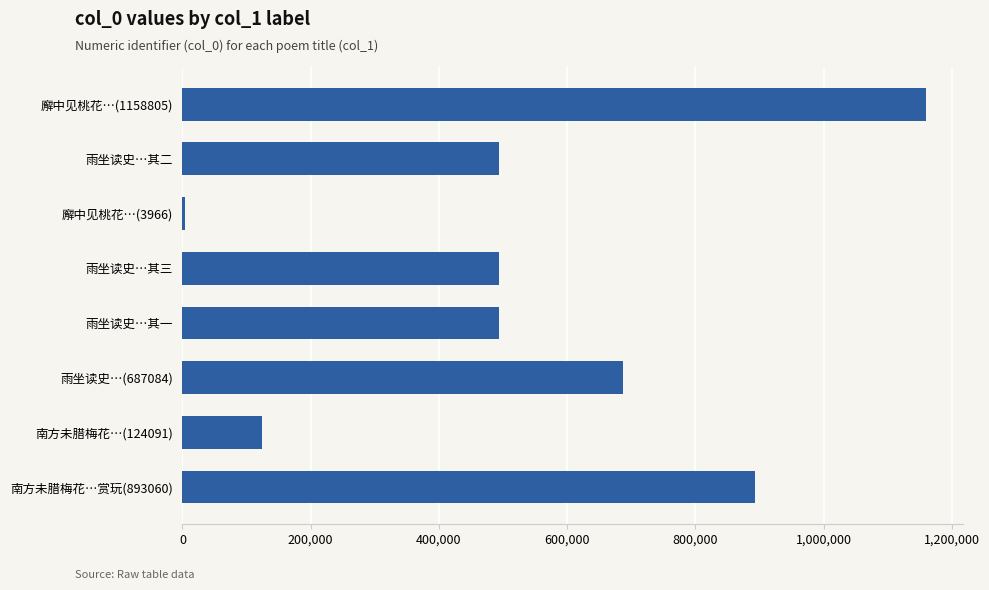

What is the change in value from 雨坐读史…(687084) to 南方未腊梅花…赏玩(893060)?

+205976